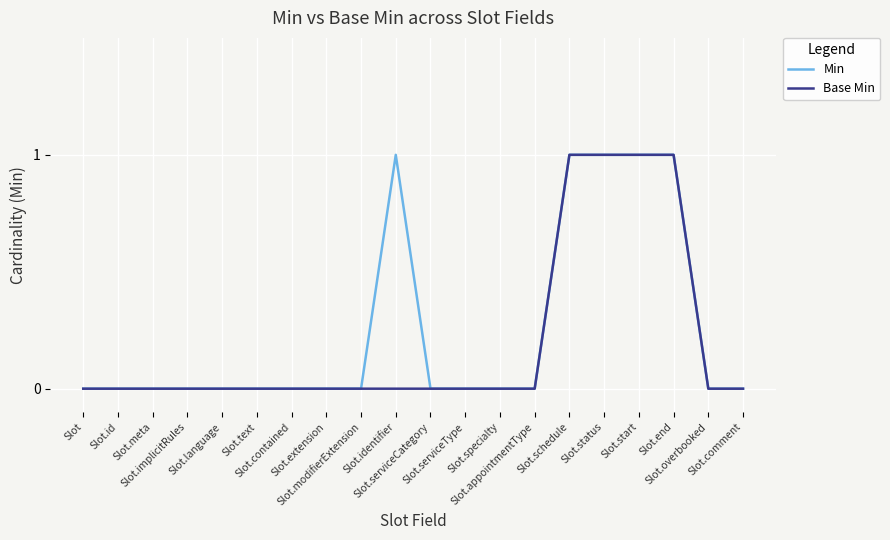

Reading left to right, extract all data points from this chart.

Min: Slot=0	Slot.id=0	Slot.meta=0	Slot.implicitRules=0	Slot.language=0	Slot.text=0	Slot.contained=0	Slot.extension=0	Slot.modifierExtension=0	Slot.identifier=1	Slot.serviceCategory=0	Slot.serviceType=0	Slot.specialty=0	Slot.appointmentType=0	Slot.schedule=1	Slot.status=1	Slot.start=1	Slot.end=1	Slot.overbooked=0	Slot.comment=0
Base Min: Slot=0	Slot.id=0	Slot.meta=0	Slot.implicitRules=0	Slot.language=0	Slot.text=0	Slot.contained=0	Slot.extension=0	Slot.modifierExtension=0	Slot.identifier=0	Slot.serviceCategory=0	Slot.serviceType=0	Slot.specialty=0	Slot.appointmentType=0	Slot.schedule=1	Slot.status=1	Slot.start=1	Slot.end=1	Slot.overbooked=0	Slot.comment=0